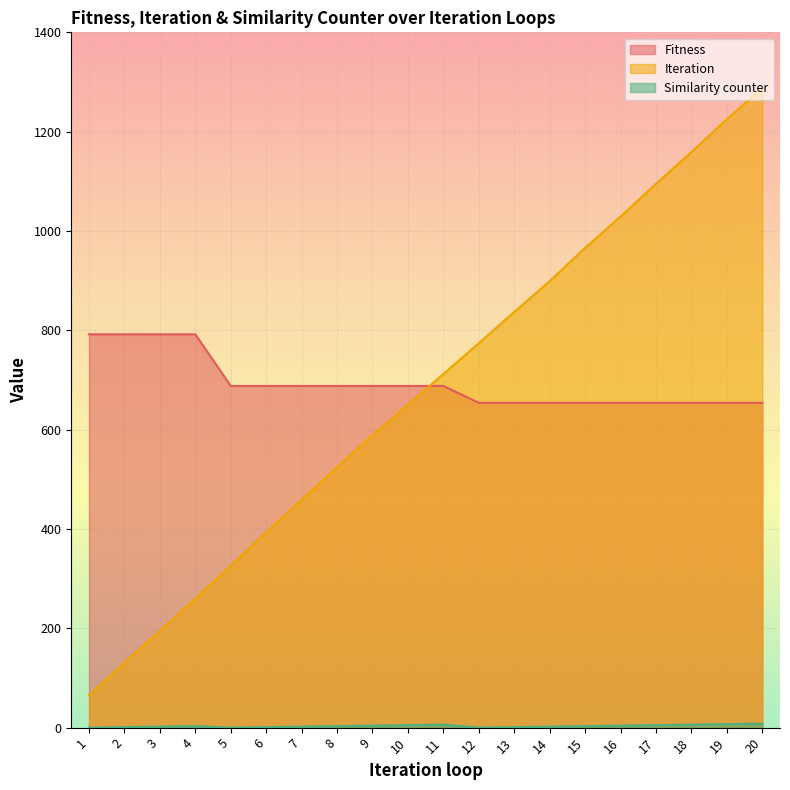

True or false: Fitness and Iteration intersect in this chart.

True